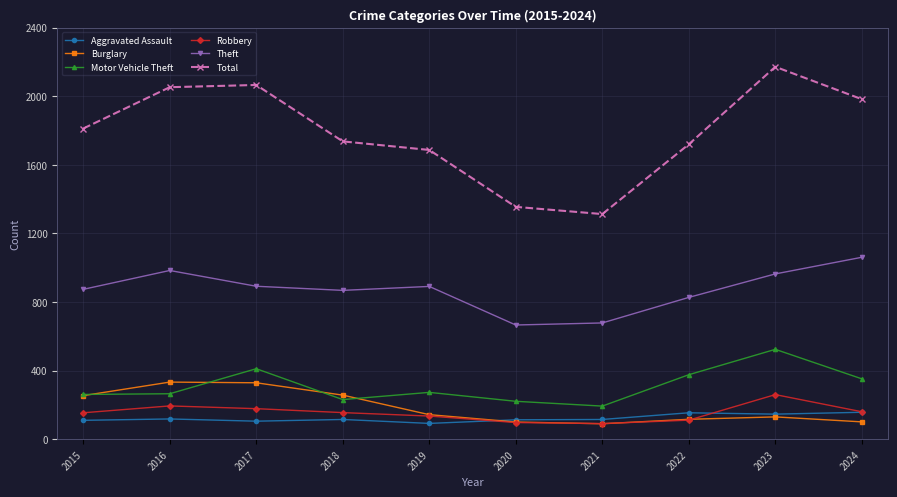

What are all the series names shown in the legend?

Aggravated Assault, Burglary, Motor Vehicle Theft, Robbery, Theft, Total